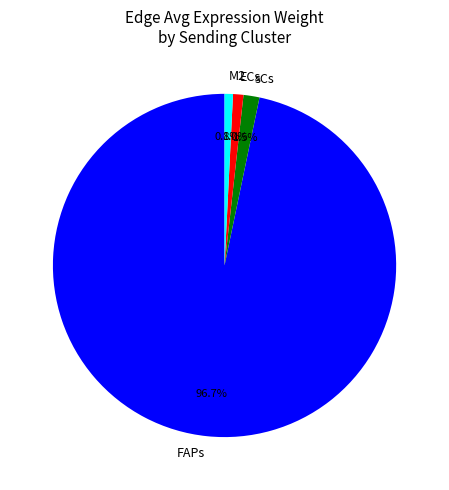

Is there a majority slice in this chart?

Yes